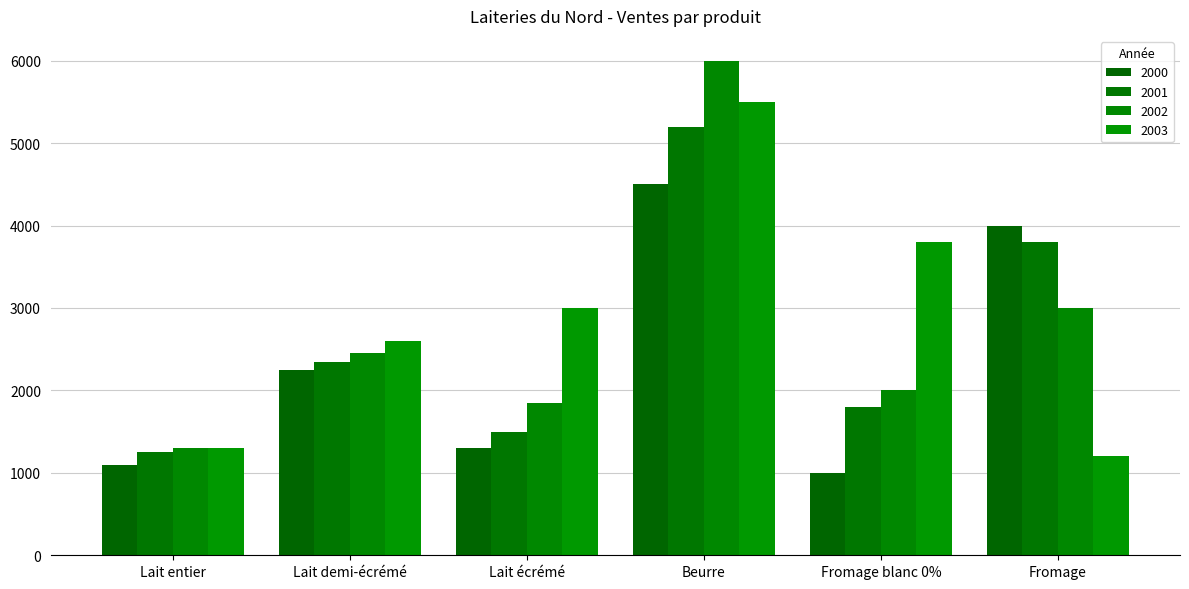

Reading right to left, transcribe all the data shown in this chart.

2000: 4000	1000	4500	1300	2250	1100
2001: 3800	1800	5200	1500	2350	1250
2002: 3000	2000	6000	1850	2450	1300
2003: 1200	3800	5500	3000	2600	1300